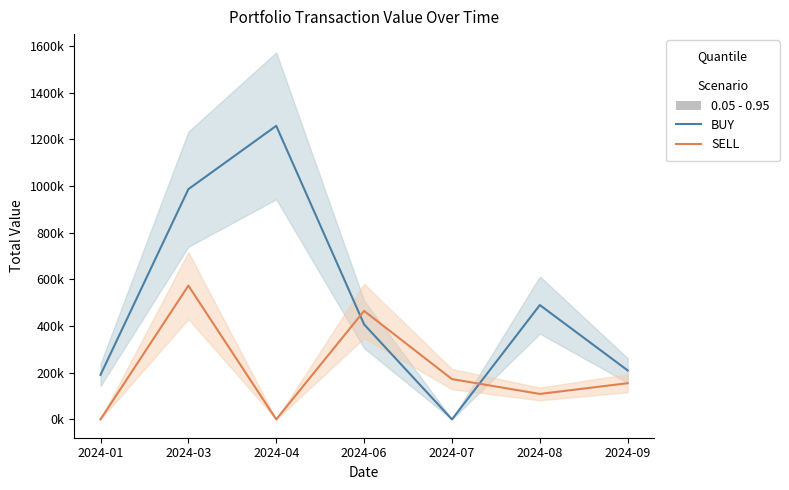

Between which two adjacent categories do SELL and BUY first intersect?

2024-04 and 2024-06